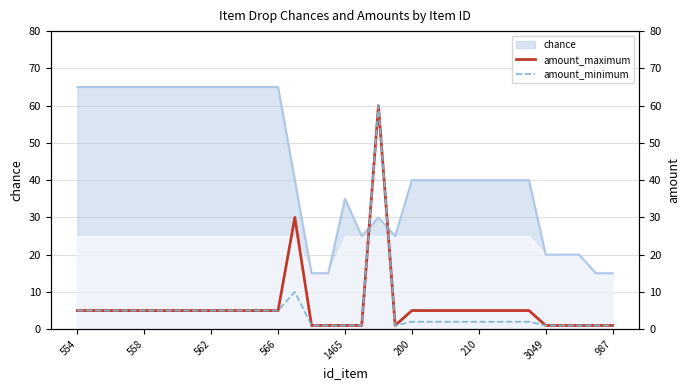

How many data points does each series have?

33